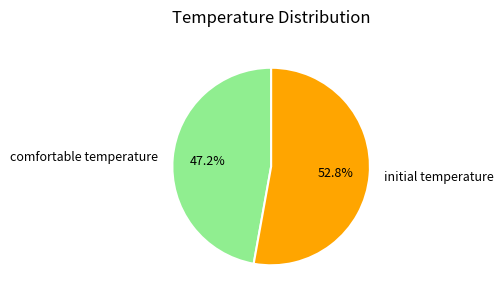

Which has a higher value, initial temperature or comfortable temperature?

initial temperature